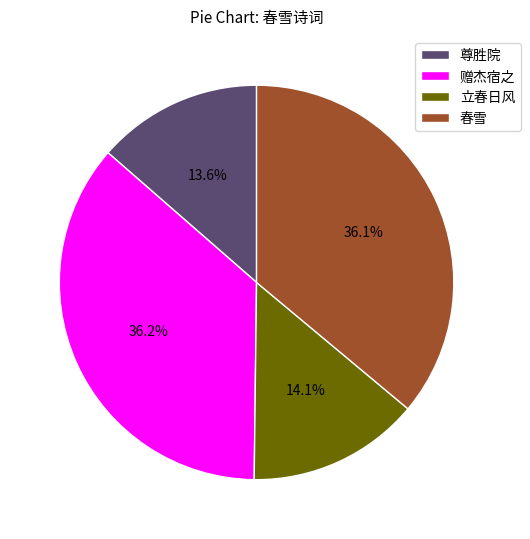

Which has a higher value, 春雪 or 尊胜院?

春雪